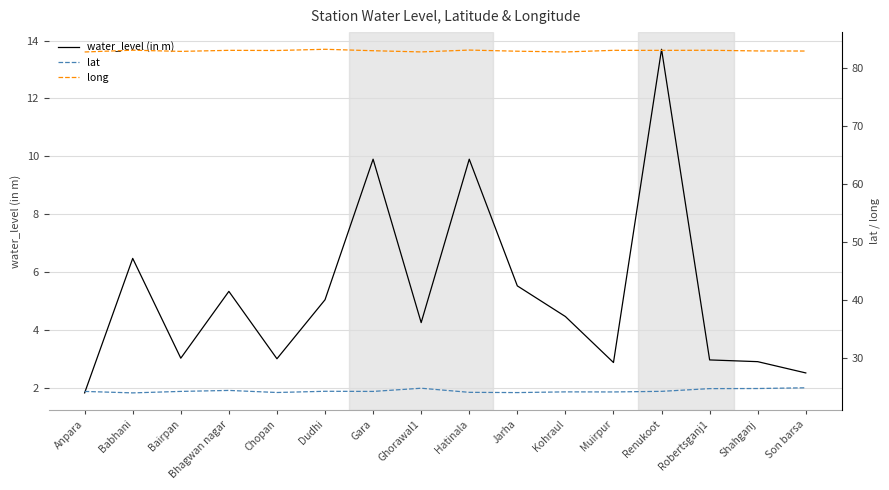

What is the sum of all lat values?

388.7